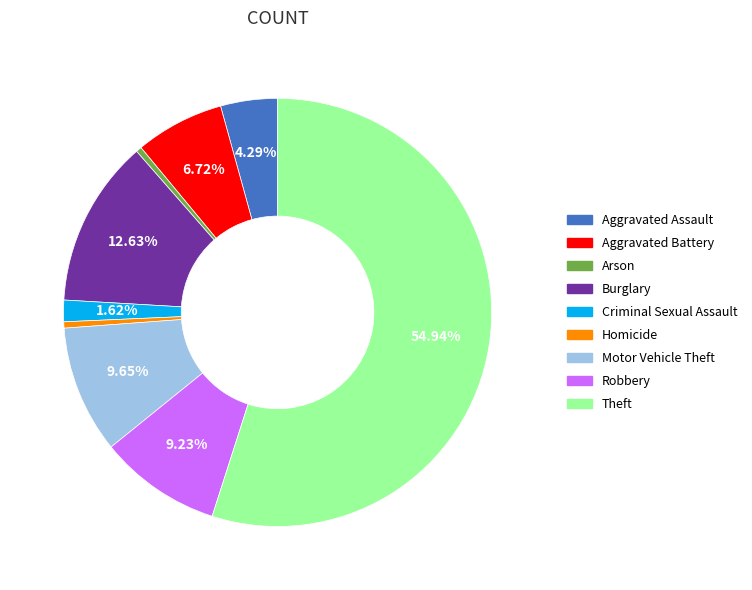

To the nearest percent, what is the combined percentage of Aggravated Battery and Aggravated Assault?

11%